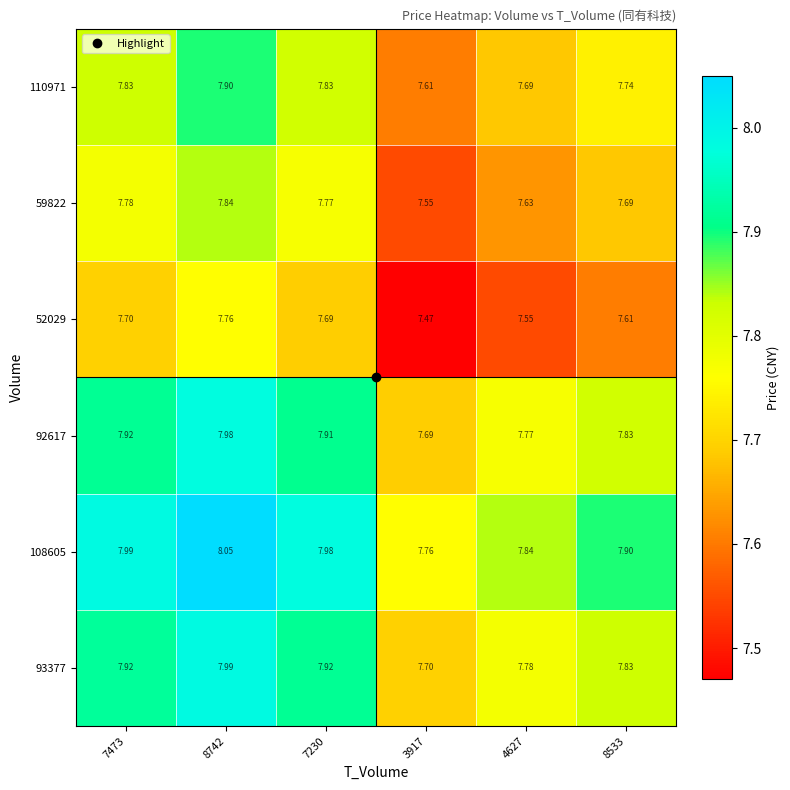

What is the total value across all series at 8742?

47.5